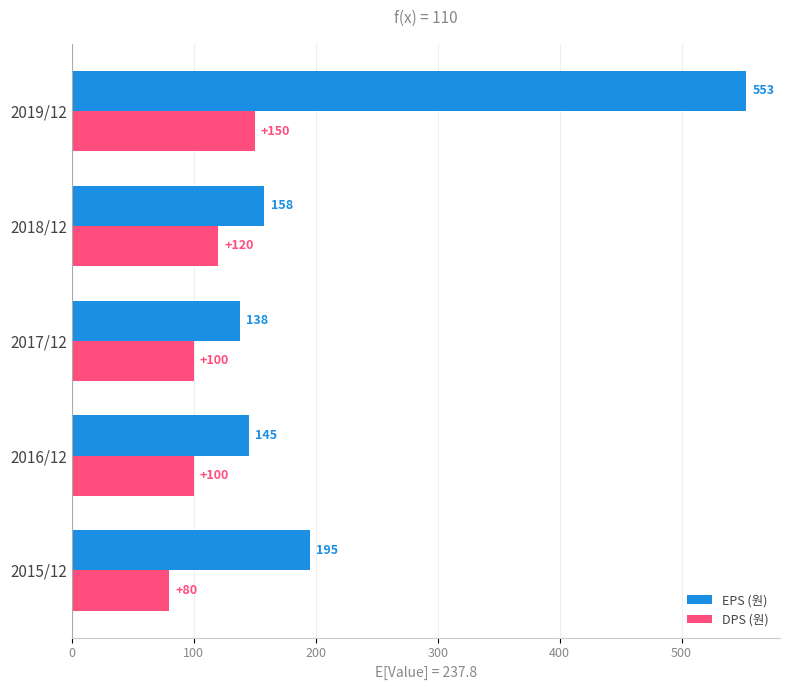

List the series in order of their overall mean, lowest first.

DPS (원), EPS (원)